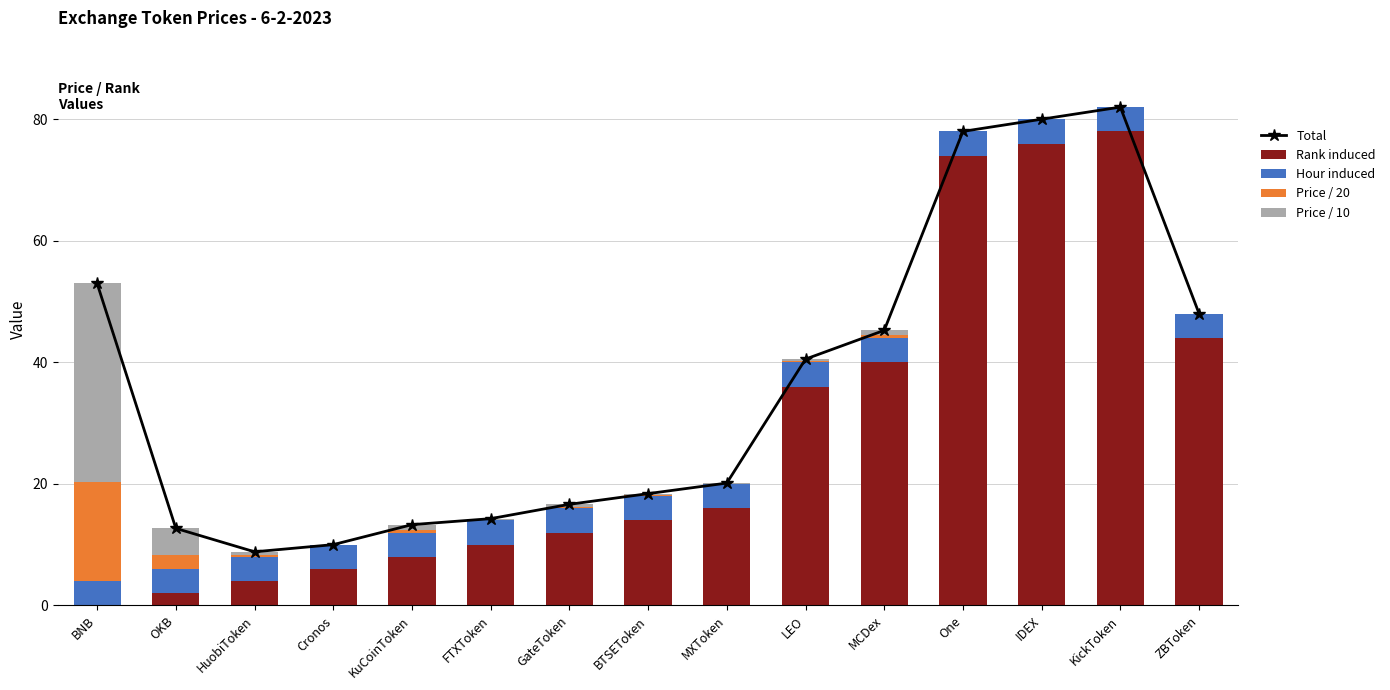

What is the sum of the Hour induced values at KickToken and BTSEToken?

8.0